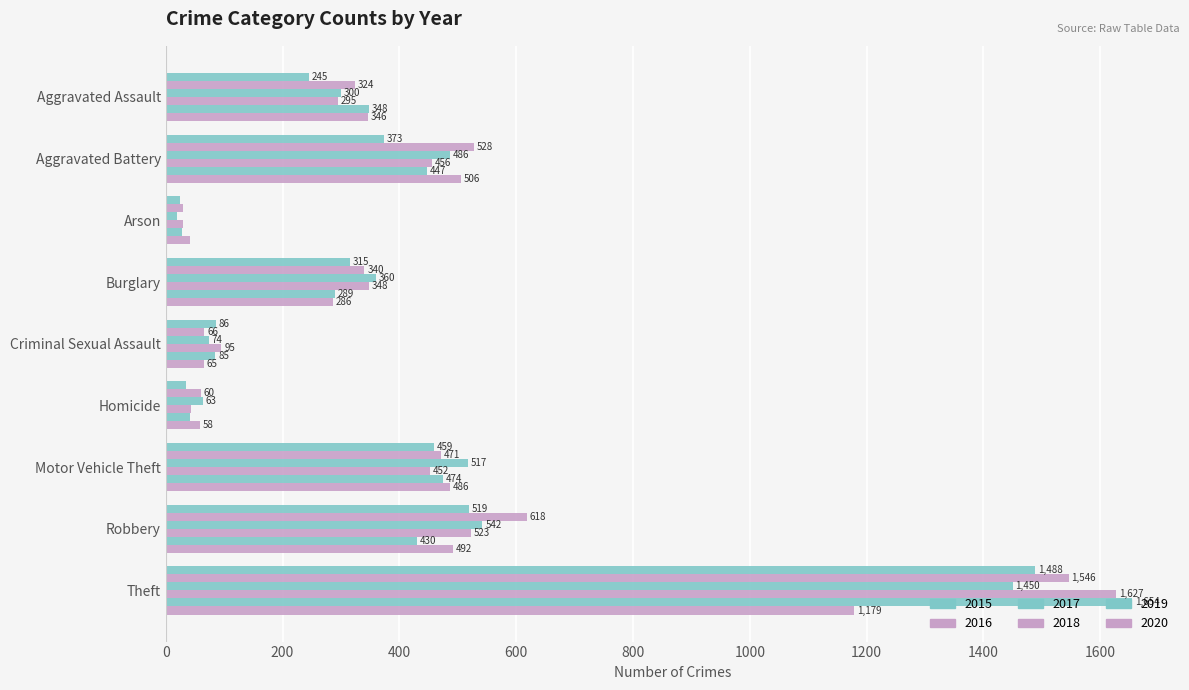

At which category does the chart reach its peak across all series?

Theft